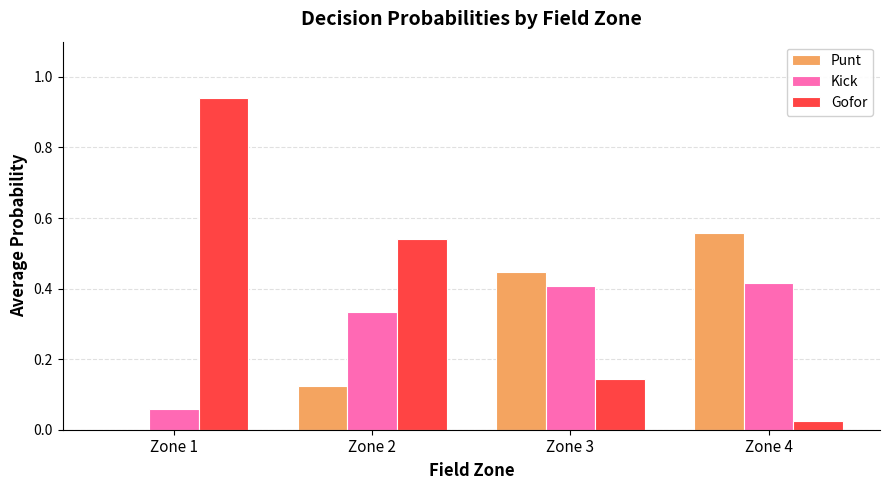

Which series changed the most between Zone 1 and Zone 2?

Gofor